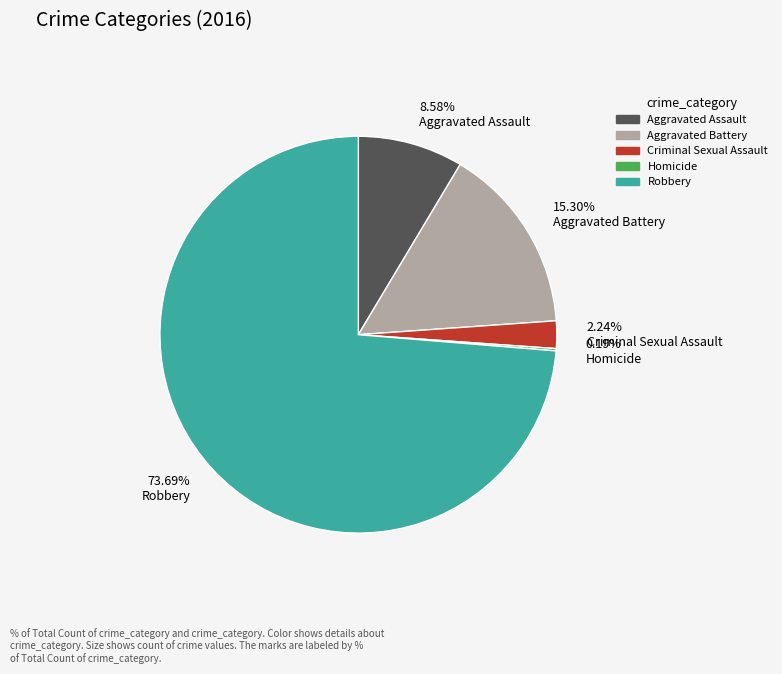

Which slice represents more than half of the pie?

73.69% Robbery